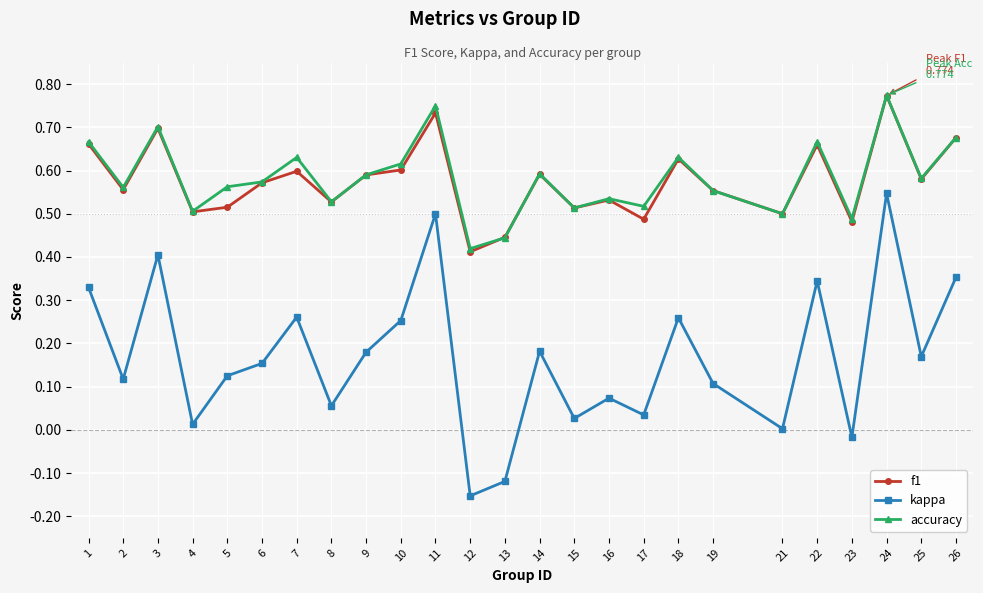

True or false: kappa and f1 intersect in this chart.

False